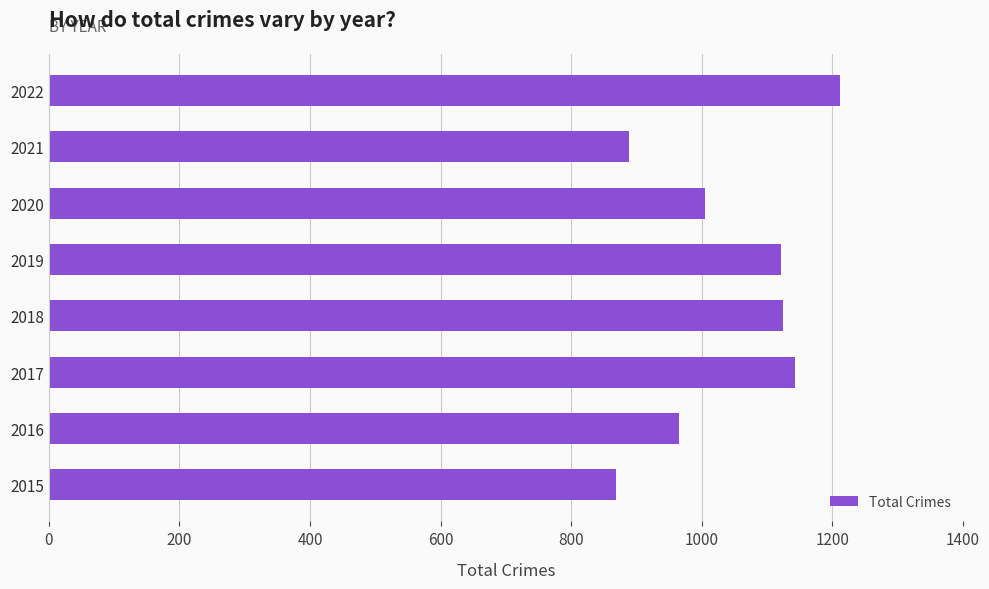

What is the average value?

1041